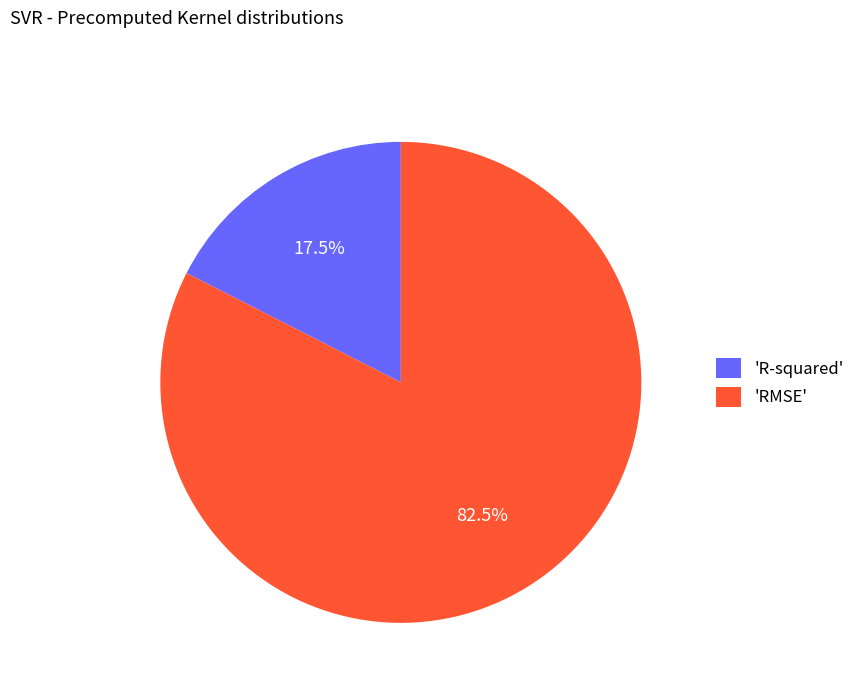

Which slice represents more than half of the pie?

'RMSE'